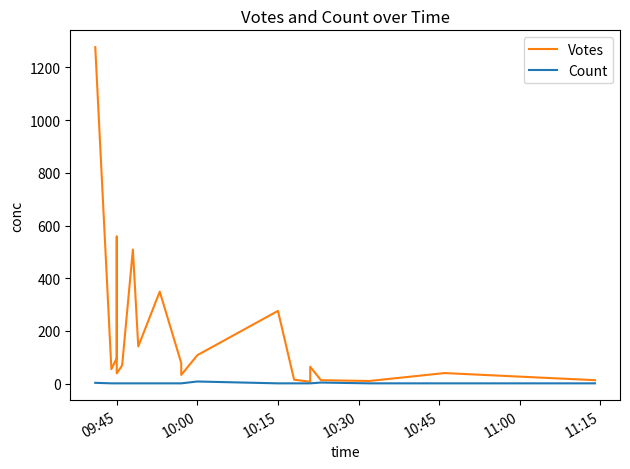

Which series has the widest spread of values?

Votes